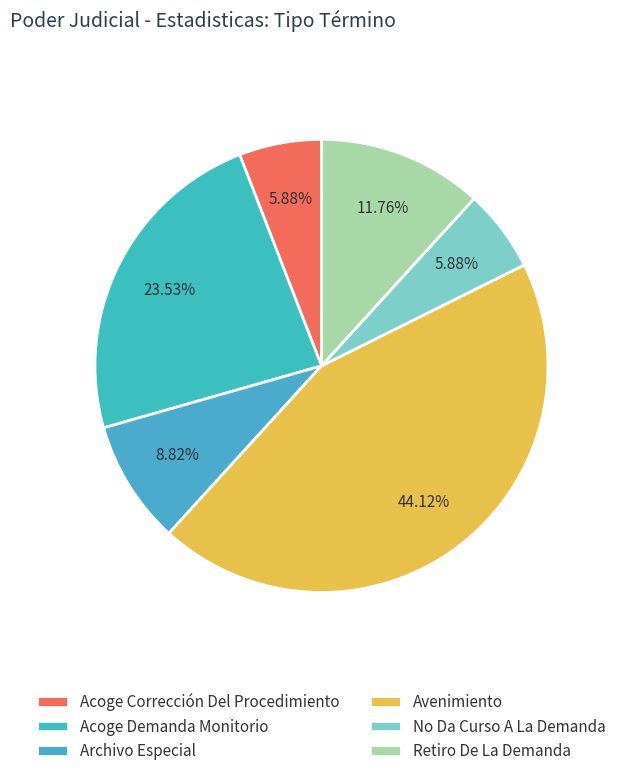

True or false: Retiro De La Demanda accounts for 12% of the total.

True